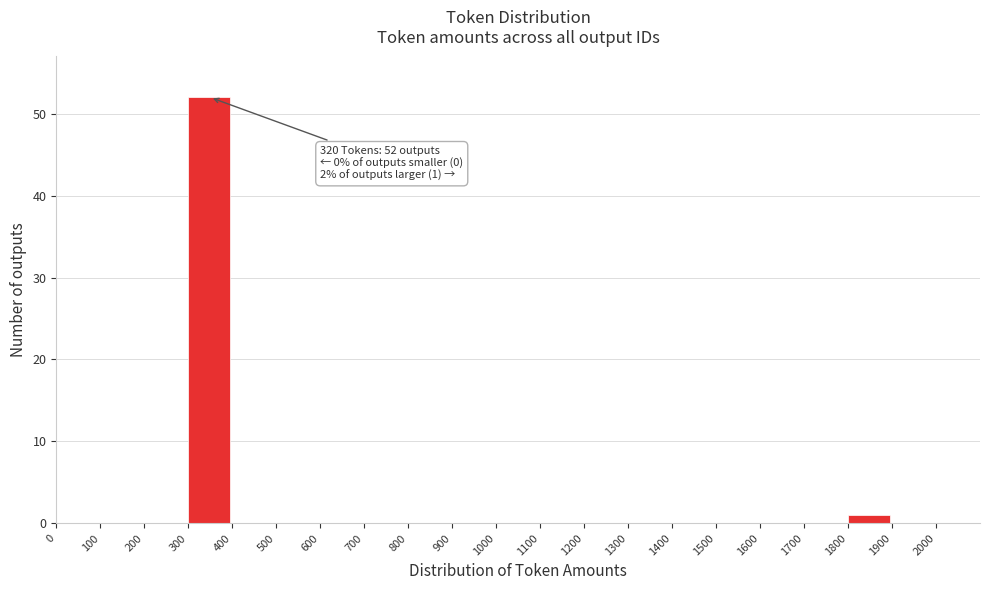

Over which range of the x-axis is the bar tallest?

300 to 400